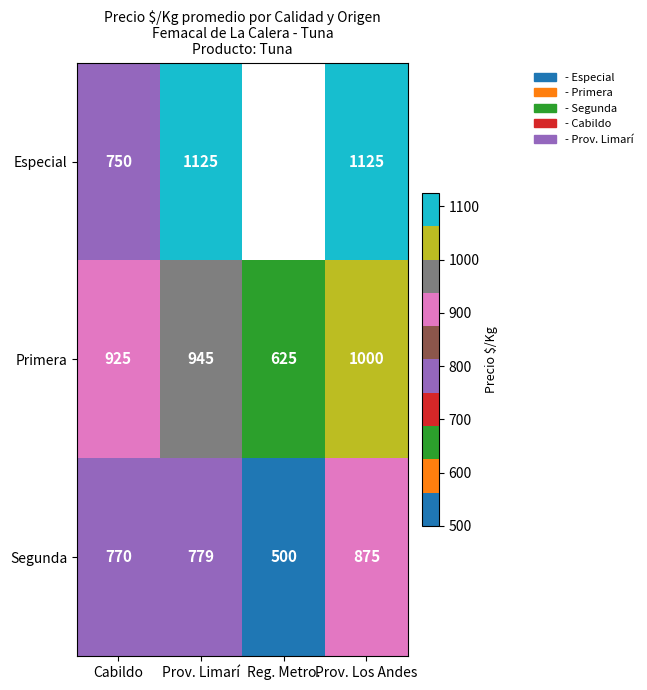

Rank the series at Prov. Los Andes from lowest to highest value.

Segunda, Primera, Especial